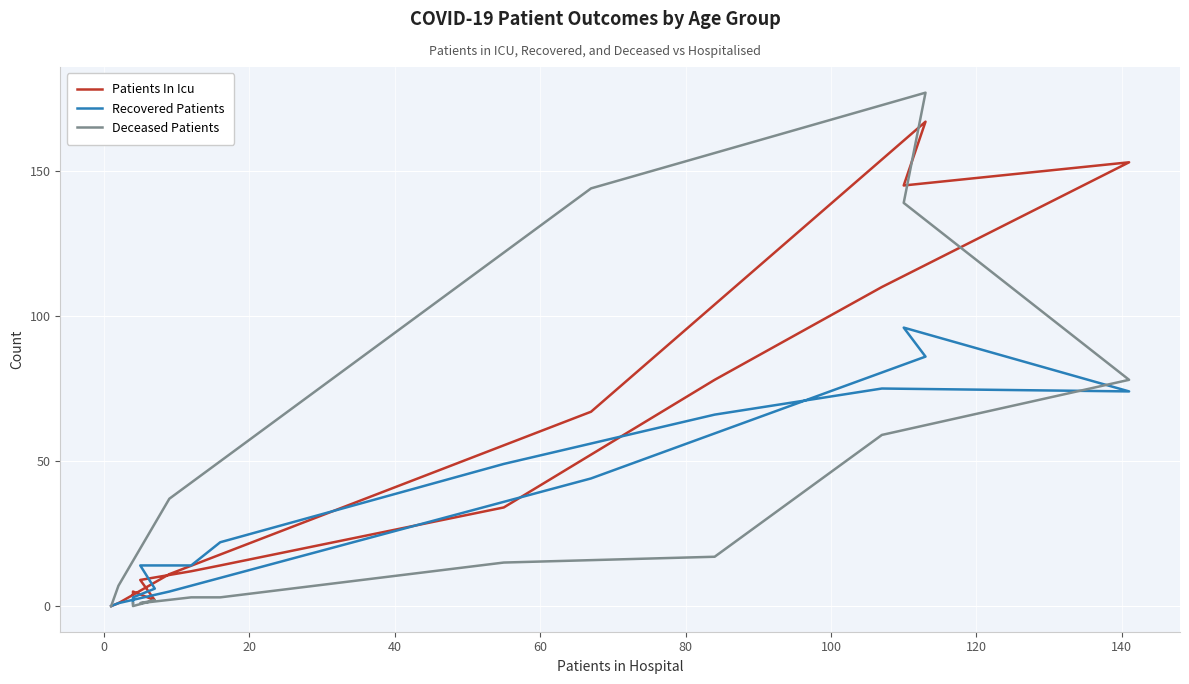

Reading right to left, extract all data points from this chart.

Patients In Icu: 0	1	11	67	167	145	153	110	78	34	14	12	9	2	5	4
Recovered Patients: 0	1	5	44	86	96	74	75	66	49	22	14	14	6	3	1
Deceased Patients: 0	7	37	144	177	139	78	59	17	15	3	3	1	2	0	1